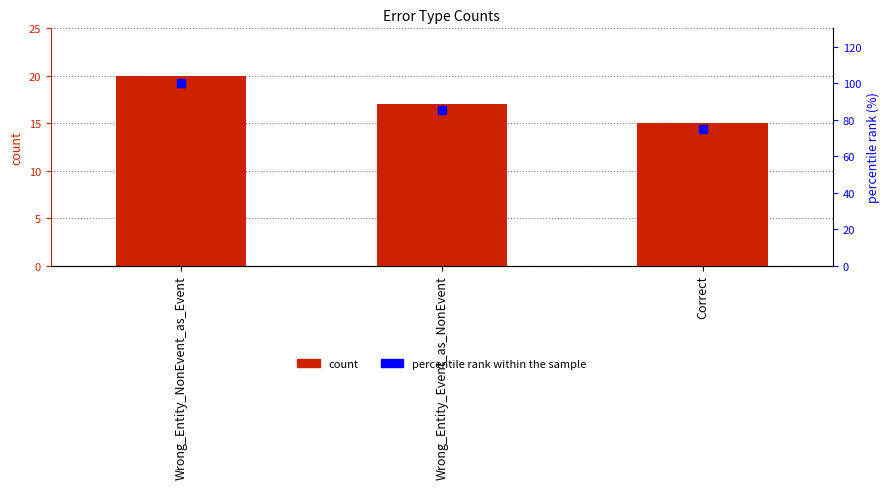

What is the difference between the maximum and minimum values in the percentile rank within the sample series?

25